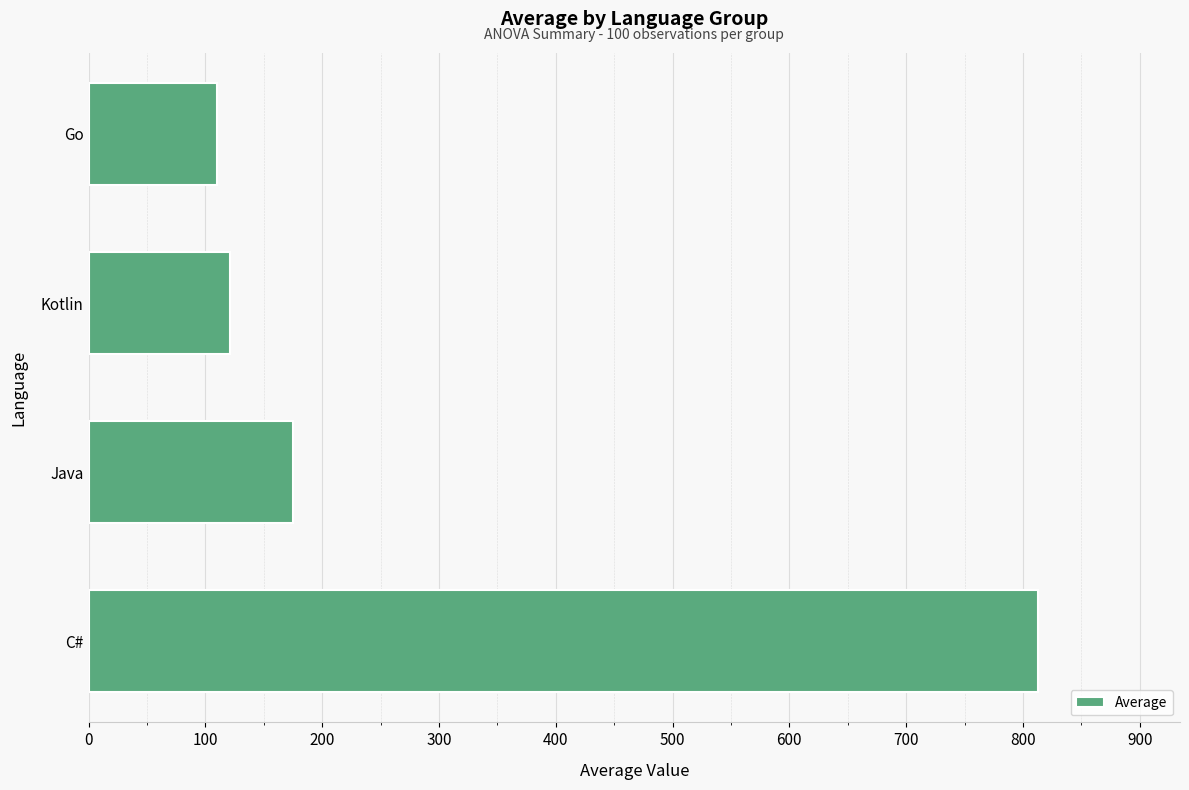

What is the change in value from Java to Go?

-65.1